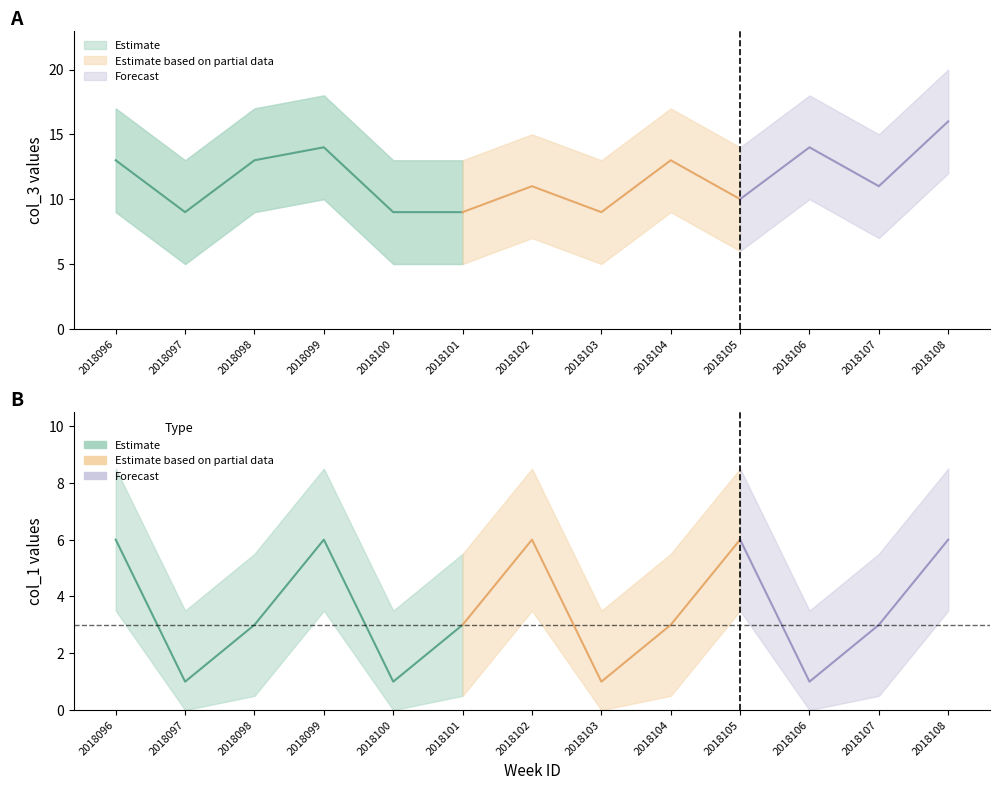

Which series has the largest total across all categories?

col_3